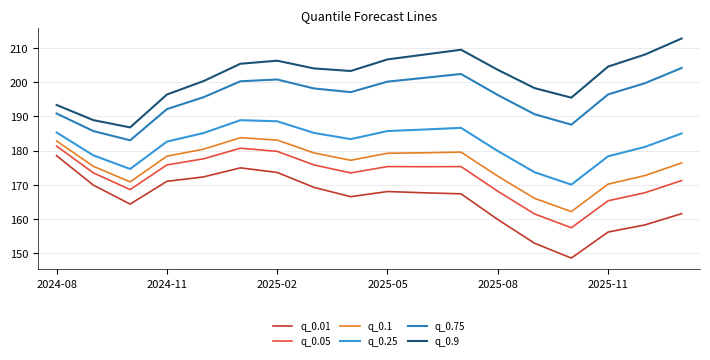

Count the number of data series in this chart.

6